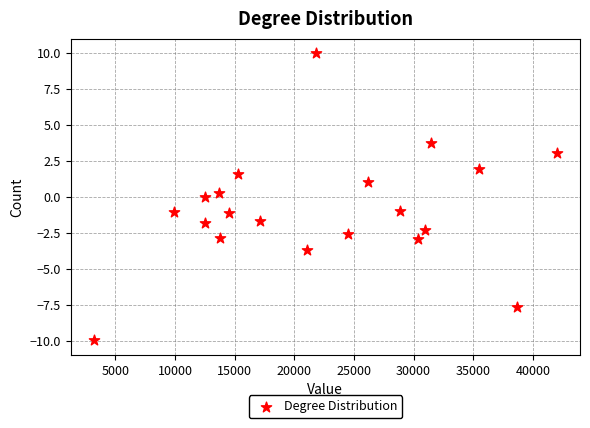

What is the range of X values (max minus min)?

38827.0